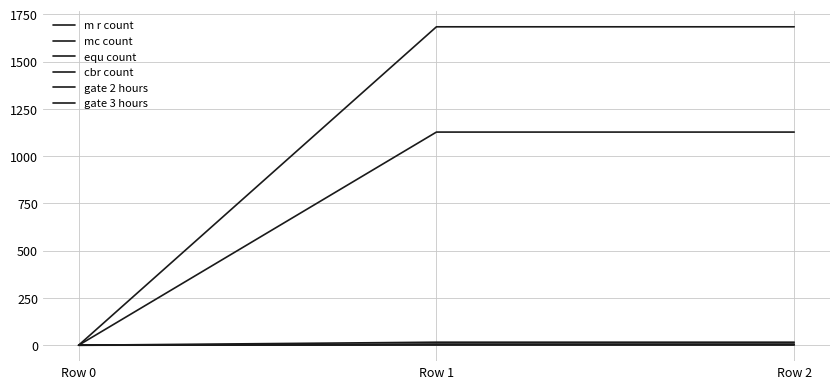

True or false: m r count has a value of 10.7 at Row 0.

False